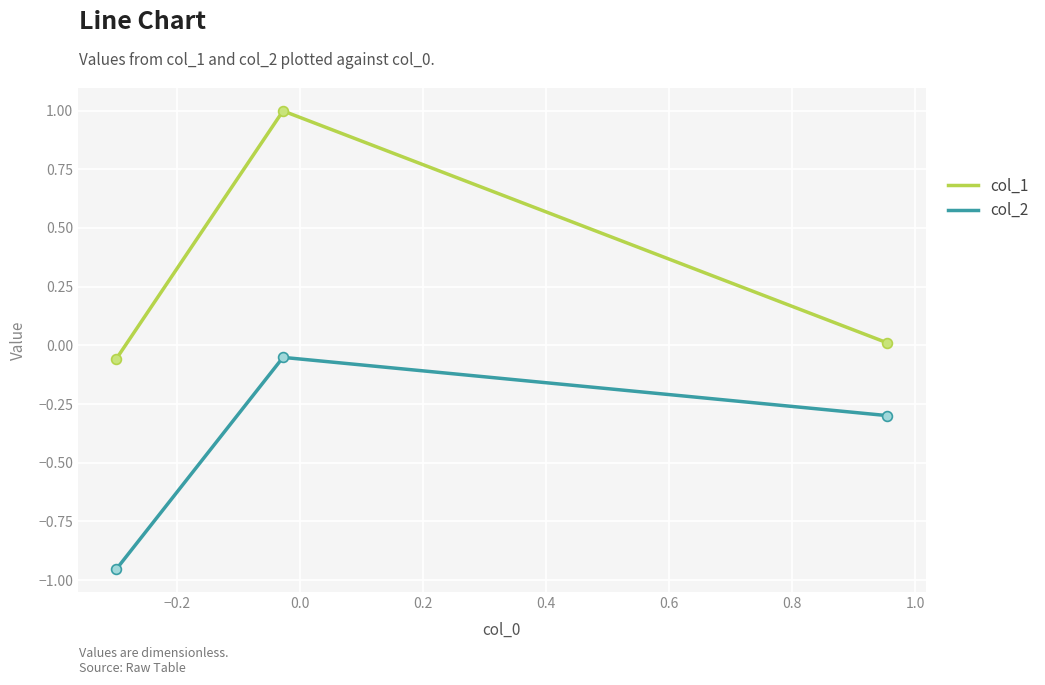

Rank the series by their average value, from highest to lowest.

col_1, col_2